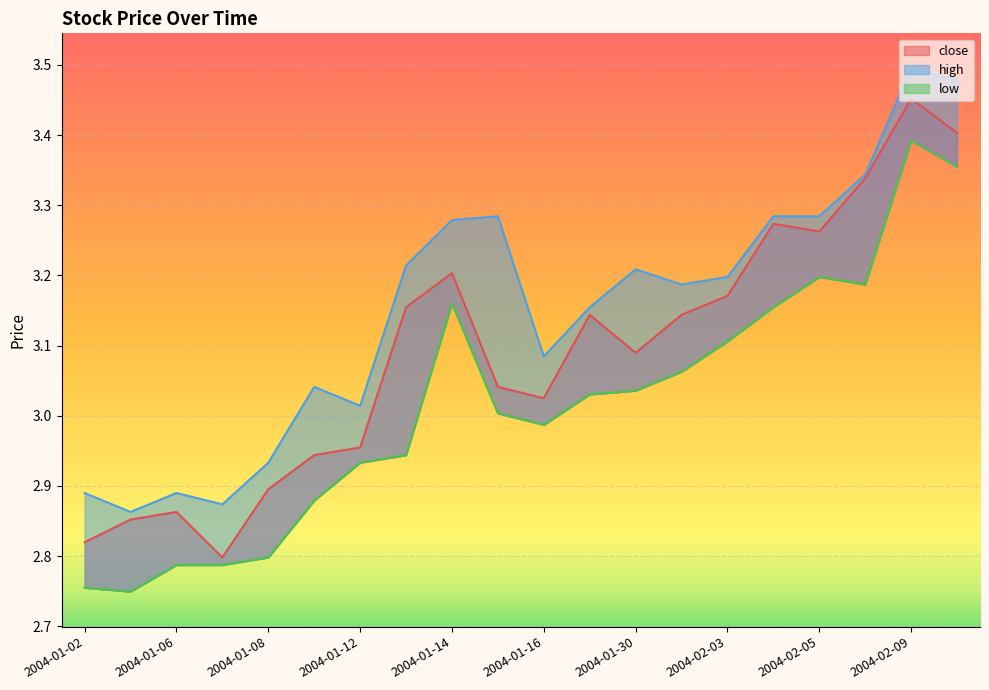

What are all the series names shown in the legend?

close, high, low